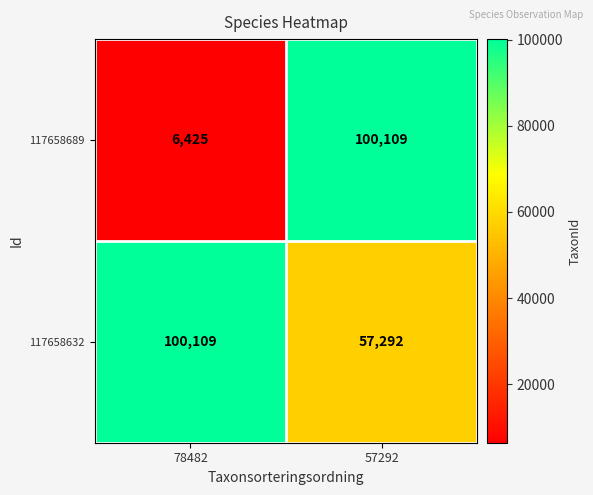

Reading left to right, list all the values displayed in this chart.

117658689: 6425	100109
117658632: 100109	57292